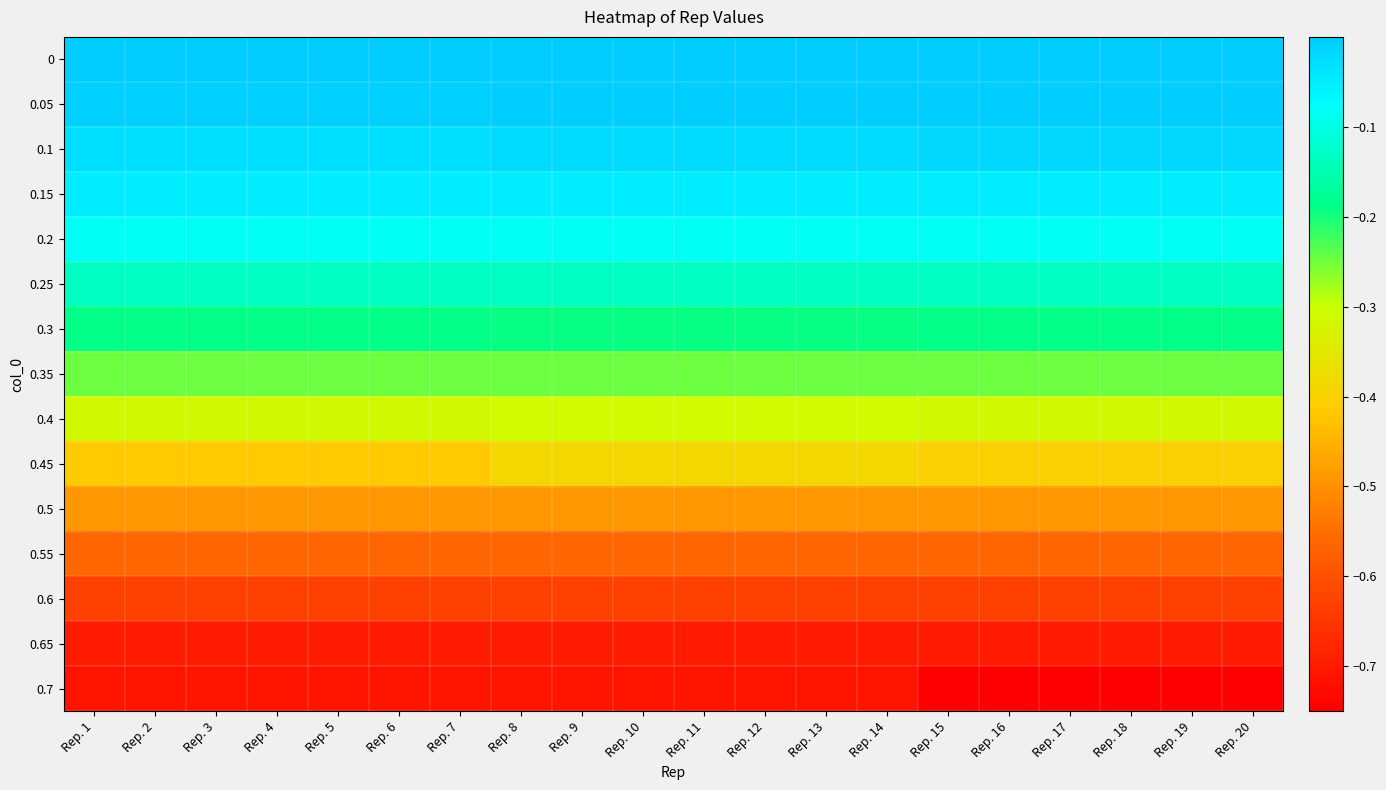

How many distinct data groups are displayed?

15